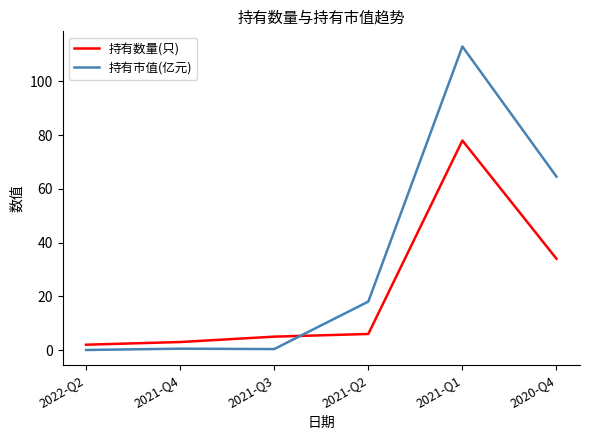

Which category has the lowest value in the 持有数量(只) series?

2022-Q2